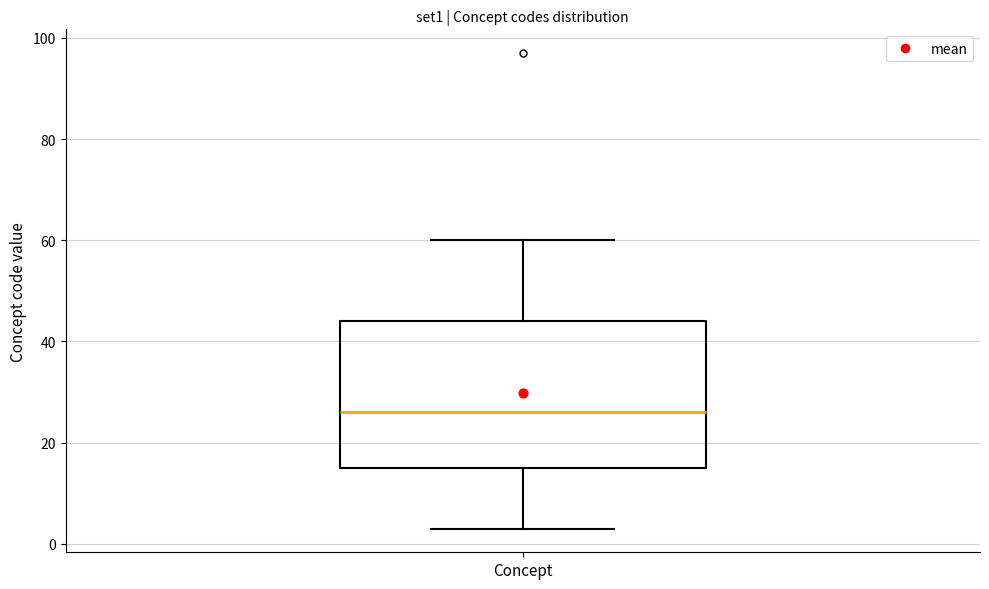

Read this box plot against the y-axis: the position of the median line, the range covered by the box, and the ends of both whiskers. The values are not printed on the chart, so give them approximately, as read against the axis.

median 26, box 16 to 44, whiskers 4 to 60